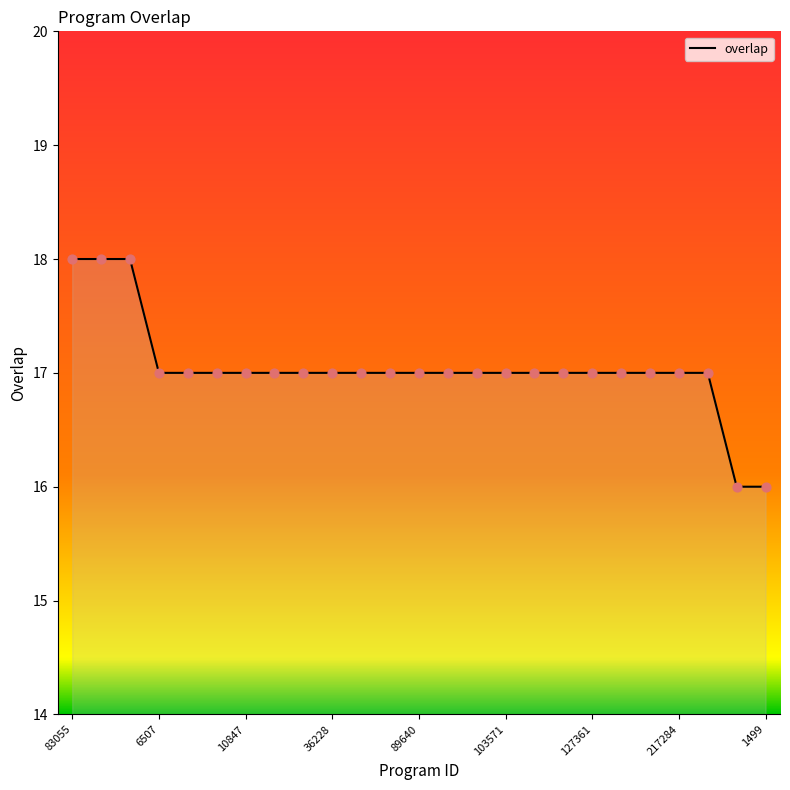

What is the smallest value displayed?

16